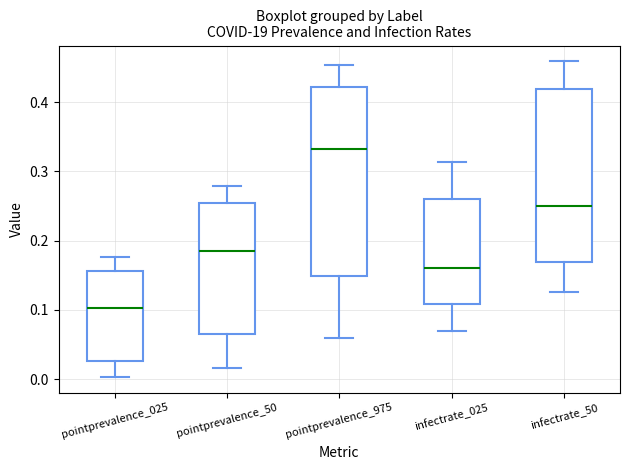

Where does the upper whisker of the box for pointprevalence_50 end on the y-axis? The values are not printed on the chart, so give them approximately, as read against the axis.

0.28